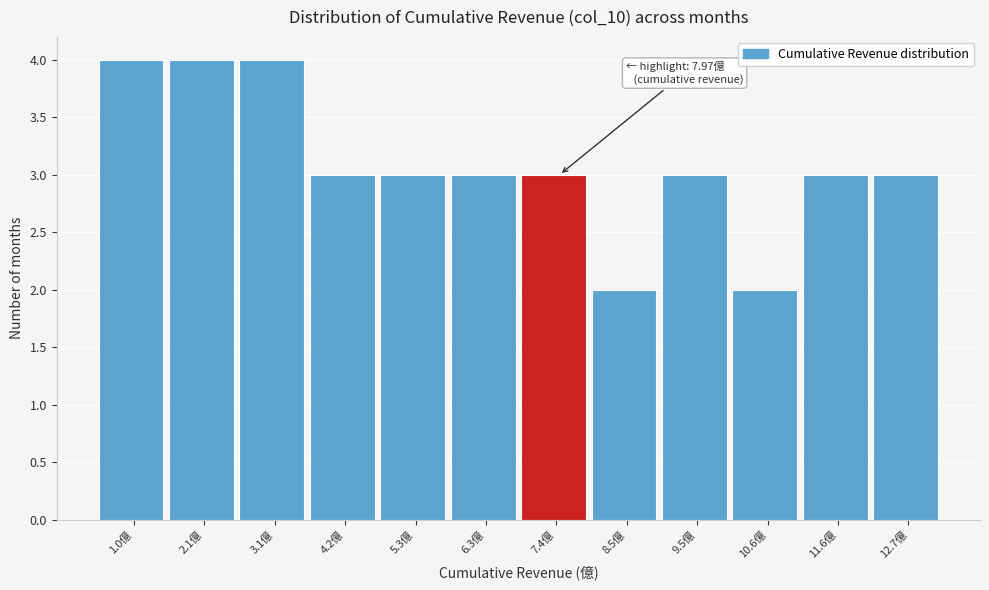

Reading right to left, transcribe all the data shown in this chart.

12.7億=3	11.6億=3	10.6億=2	9.5億=3	8.5億=2	7.4億=3	6.3億=3	5.3億=3	4.2億=3	3.1億=4	2.1億=4	1.0億=4